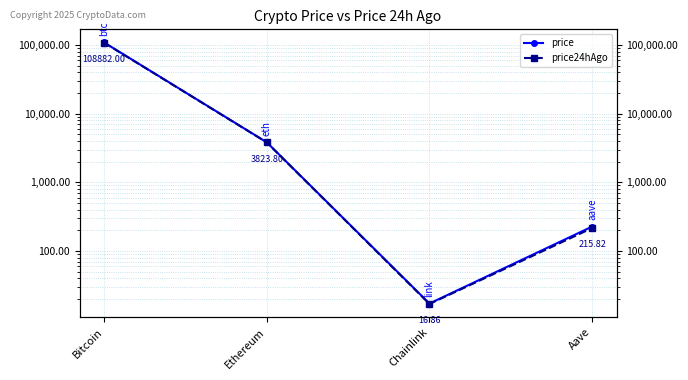

True or false: price and price24hAgo cross at least once.

False